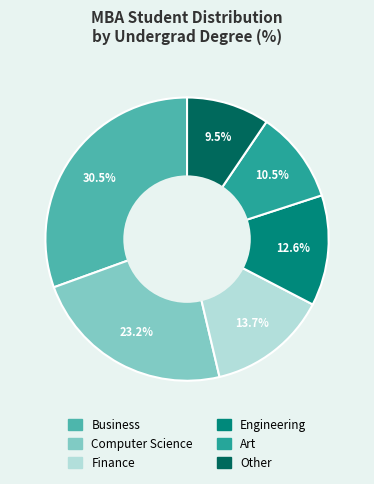

How many segments does this pie chart have?

6